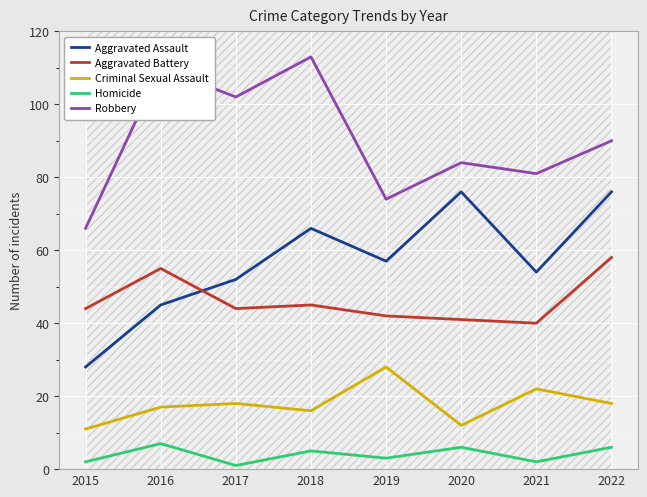

The Aggravated Assault series shows 88 at 2019. True or false?

False